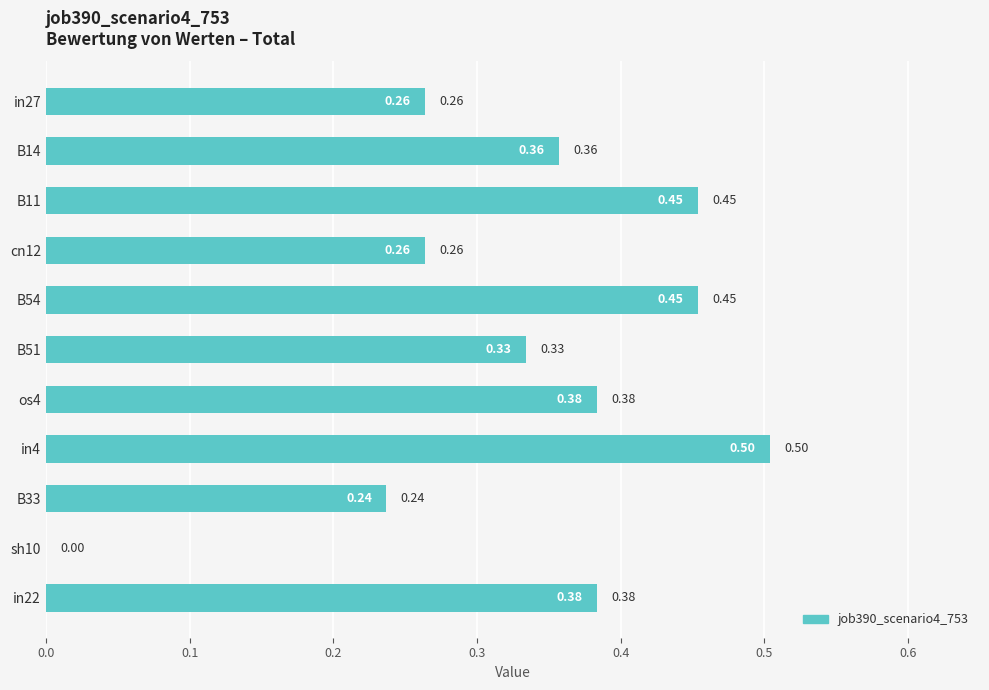

What is the sum of the values at B14 and in27?

0.6